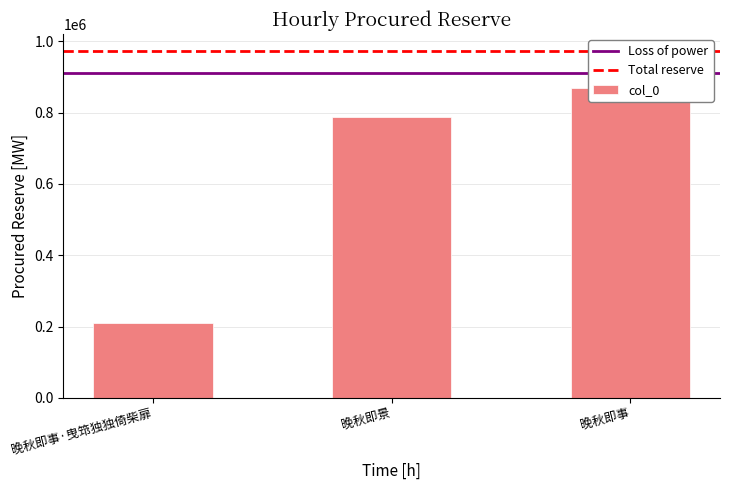

List the labels in order of value, smallest first.

晚秋即事·曳筇独独倚柴扉, 晚秋即景, 晚秋即事